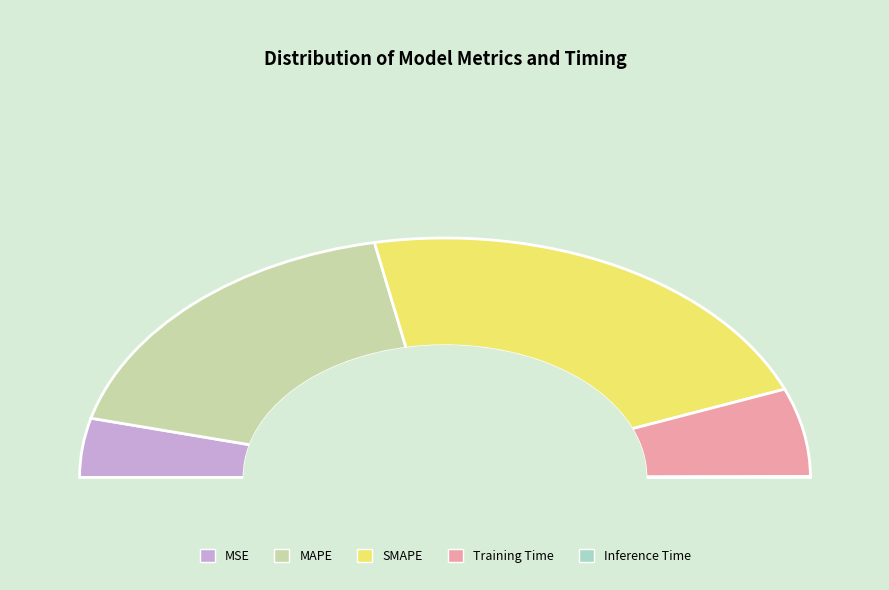

True or false: Inference Time accounts for 0% of the total.

True